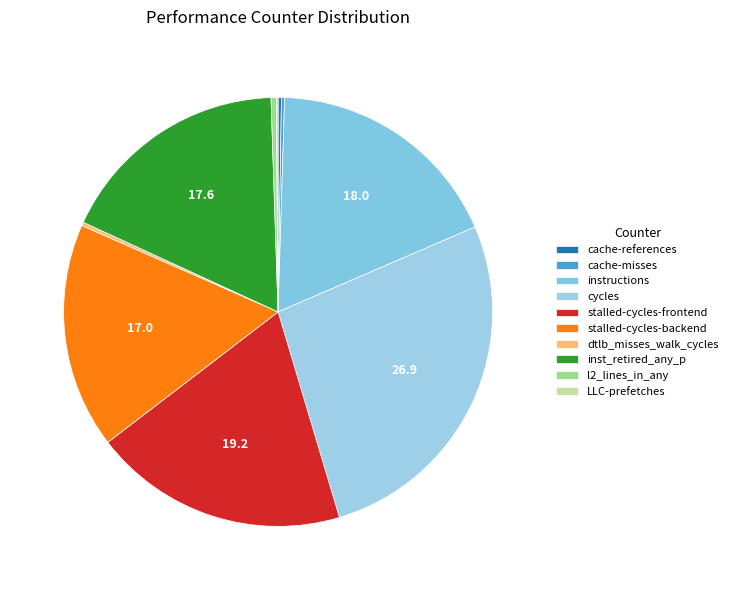

To the nearest percent, what percentage of the pie is cycles?

27%